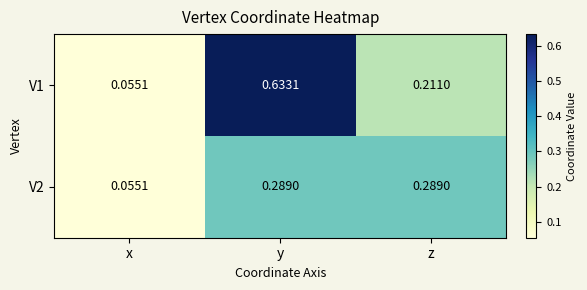

Between x and y, which series saw the biggest shift?

V1